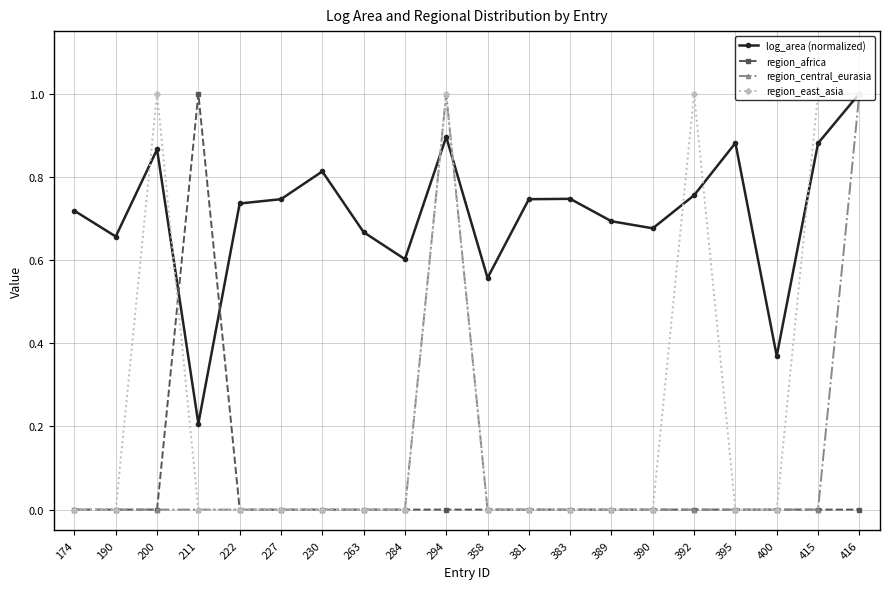

At which category does region_east_asia reach its first local peak?

200